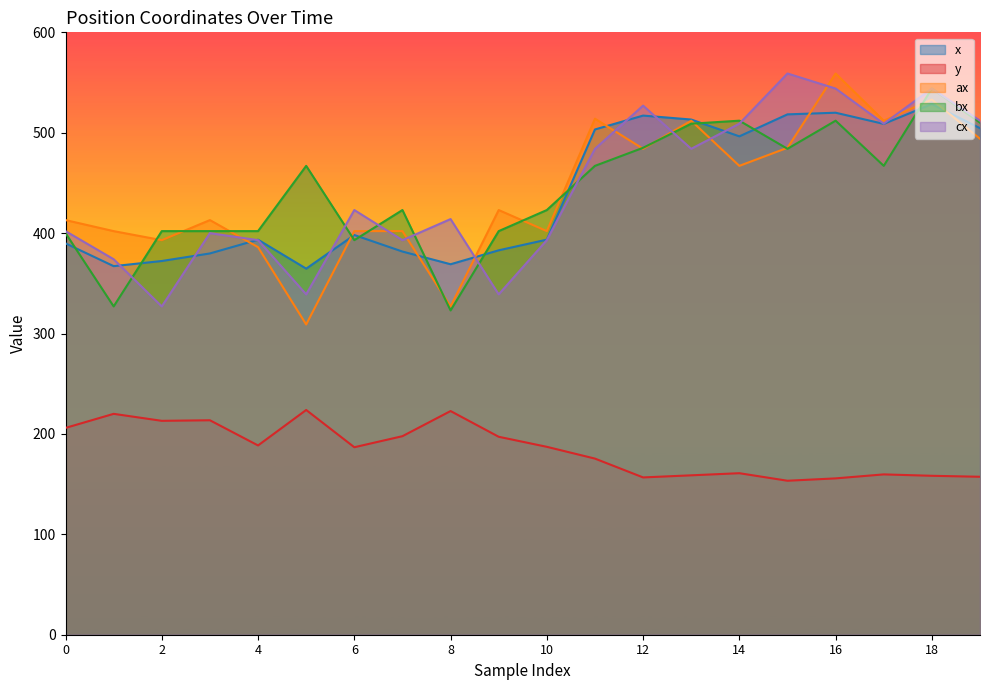

Which series changed the most between 2 and 6?

cx